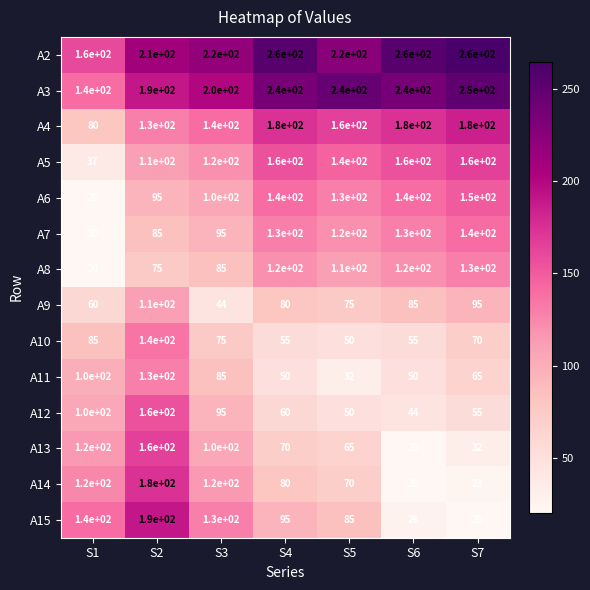

What is the spread (max minus min) of values at S6?

240